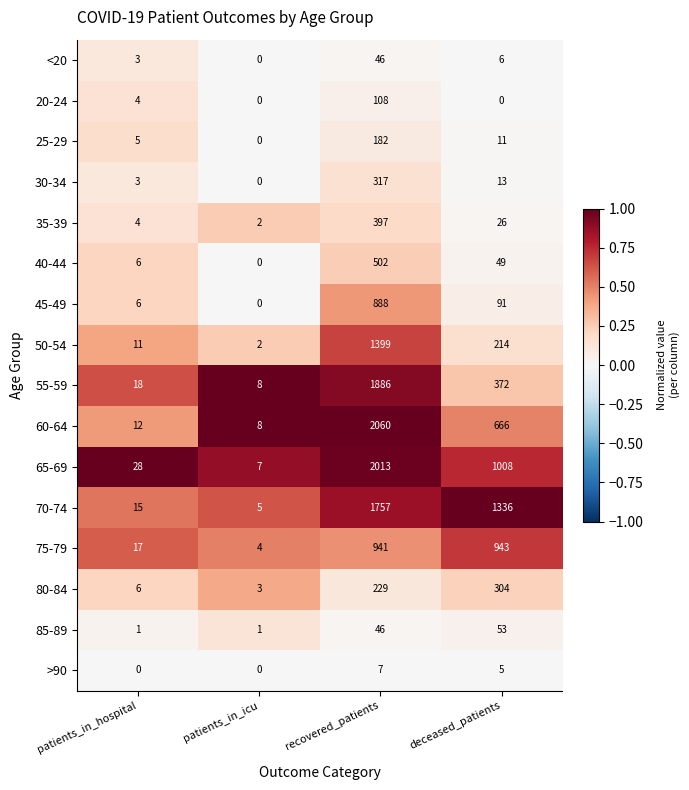

True or false: 55-59 has a value of 243 at deceased_patients.

False